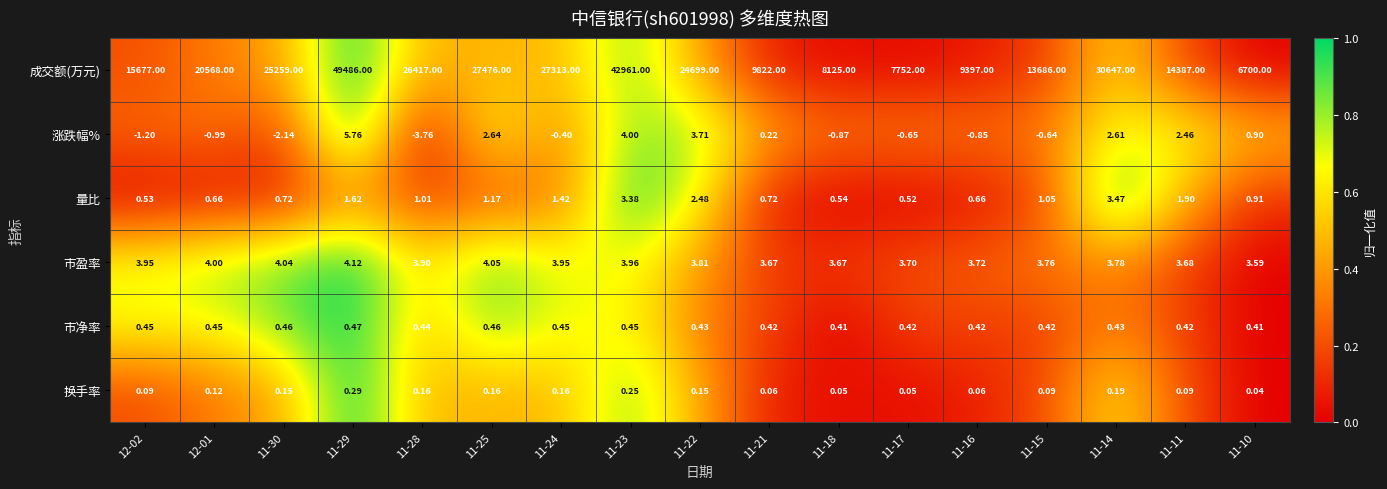

Which series changed the most between 11-25 and 11-10?

成交额(万元)